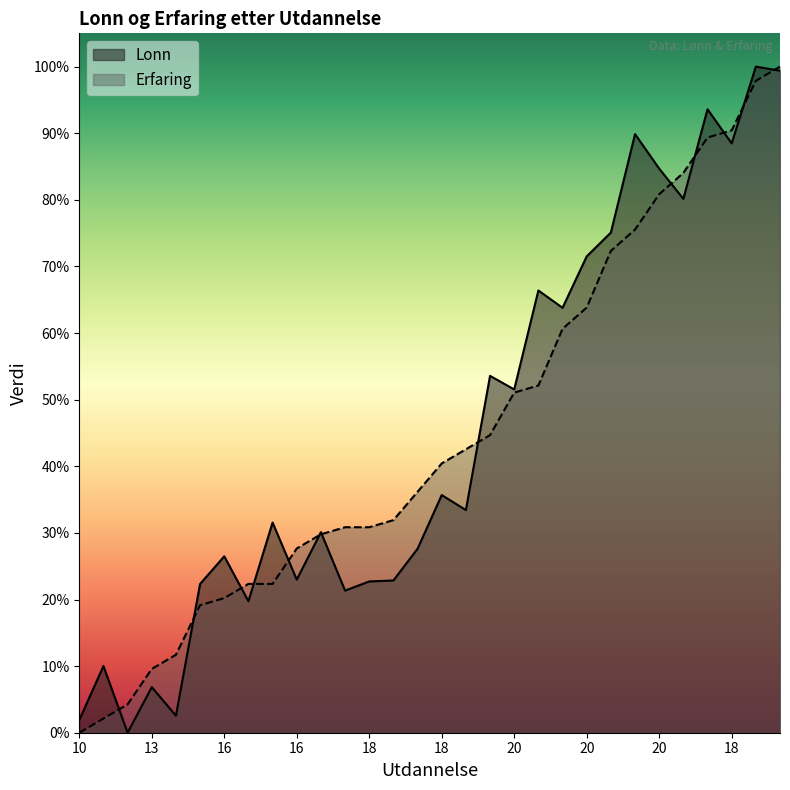

Does the chart have visible grid lines?

No